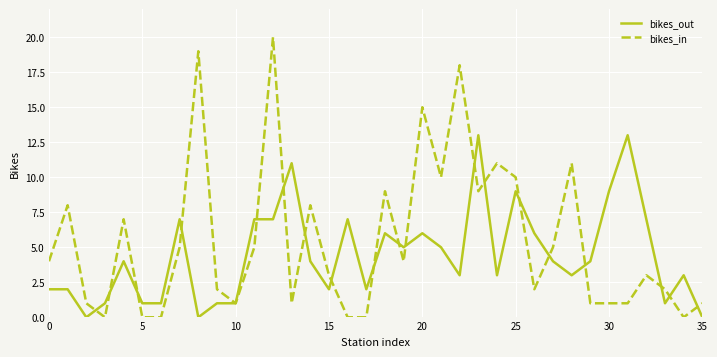

Rank the series by their average value, from highest to lowest.

bikes_in, bikes_out